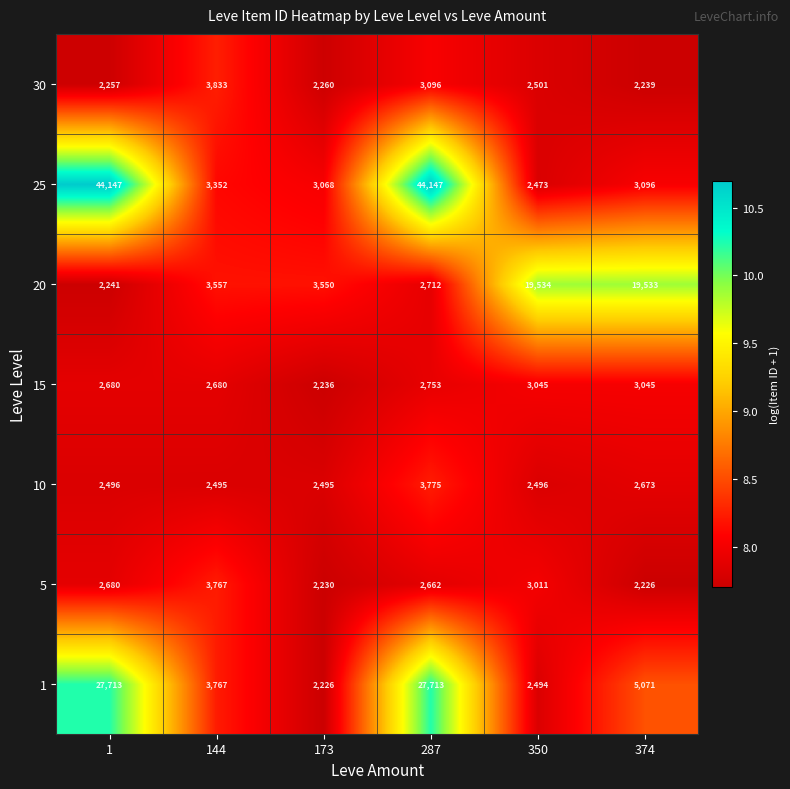

How many data points does each series have?

6